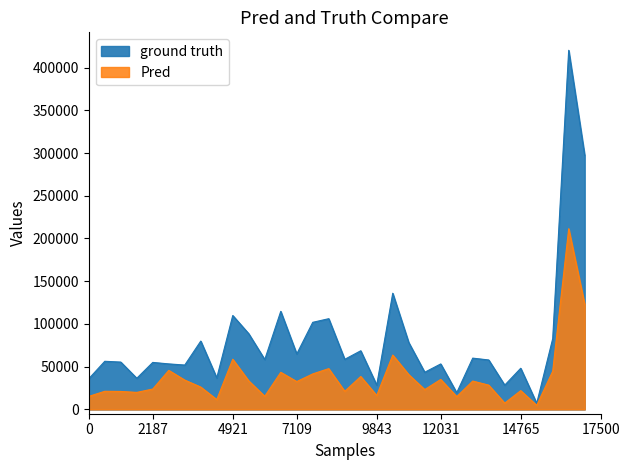

What is the value of the Pred point at the 25th from the left?

33226